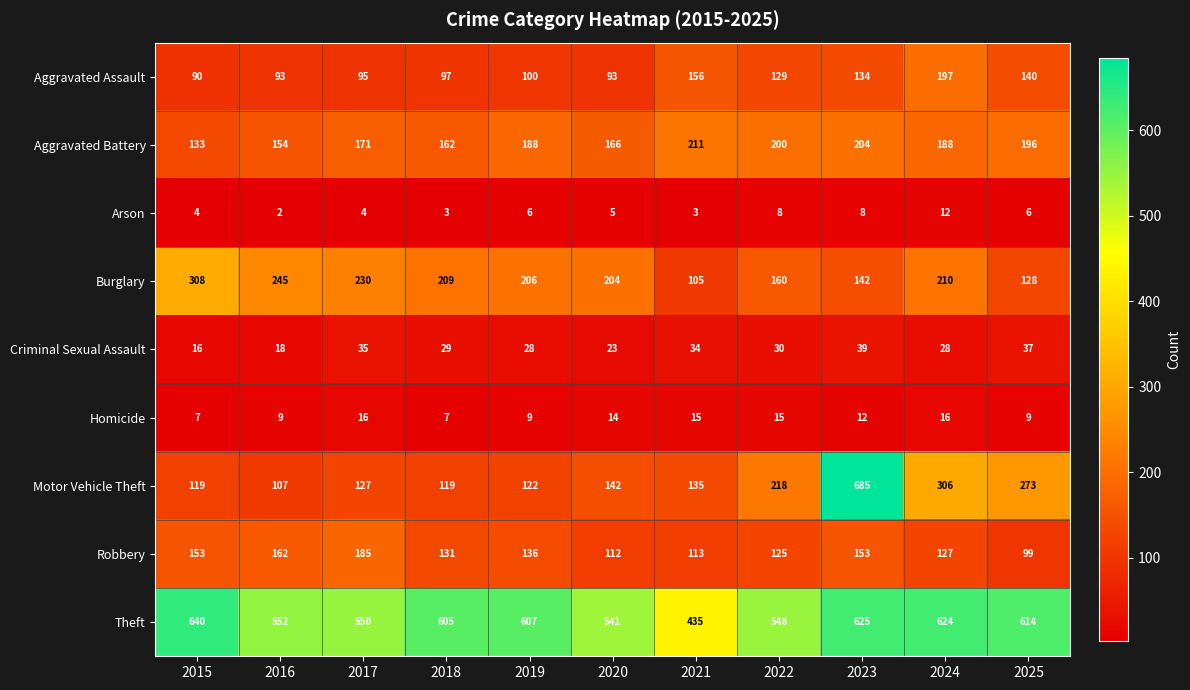

What is the greatest value displayed?

685